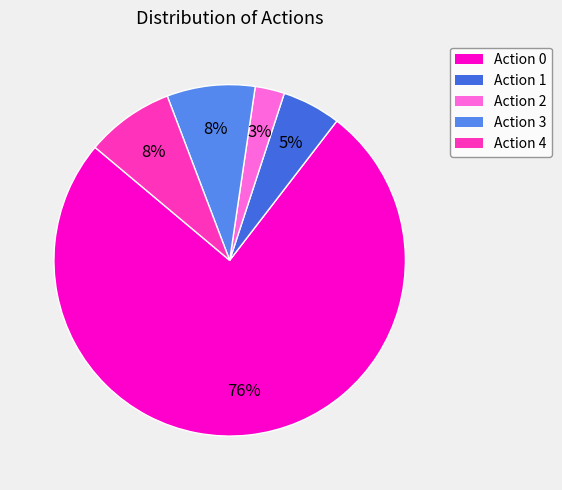

Is Action 3 the majority of the pie?

No